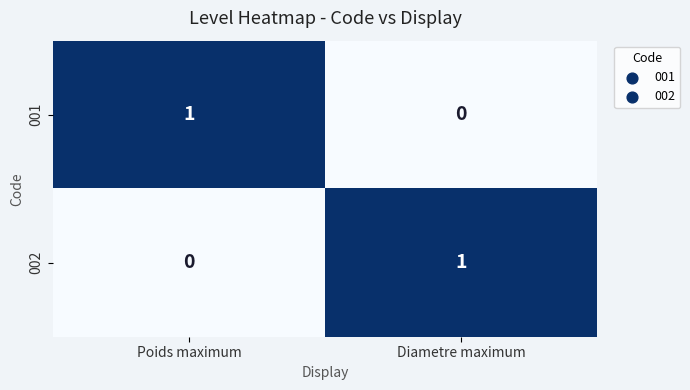

Is it true that 001 equals 1 at Poids maximum?

True